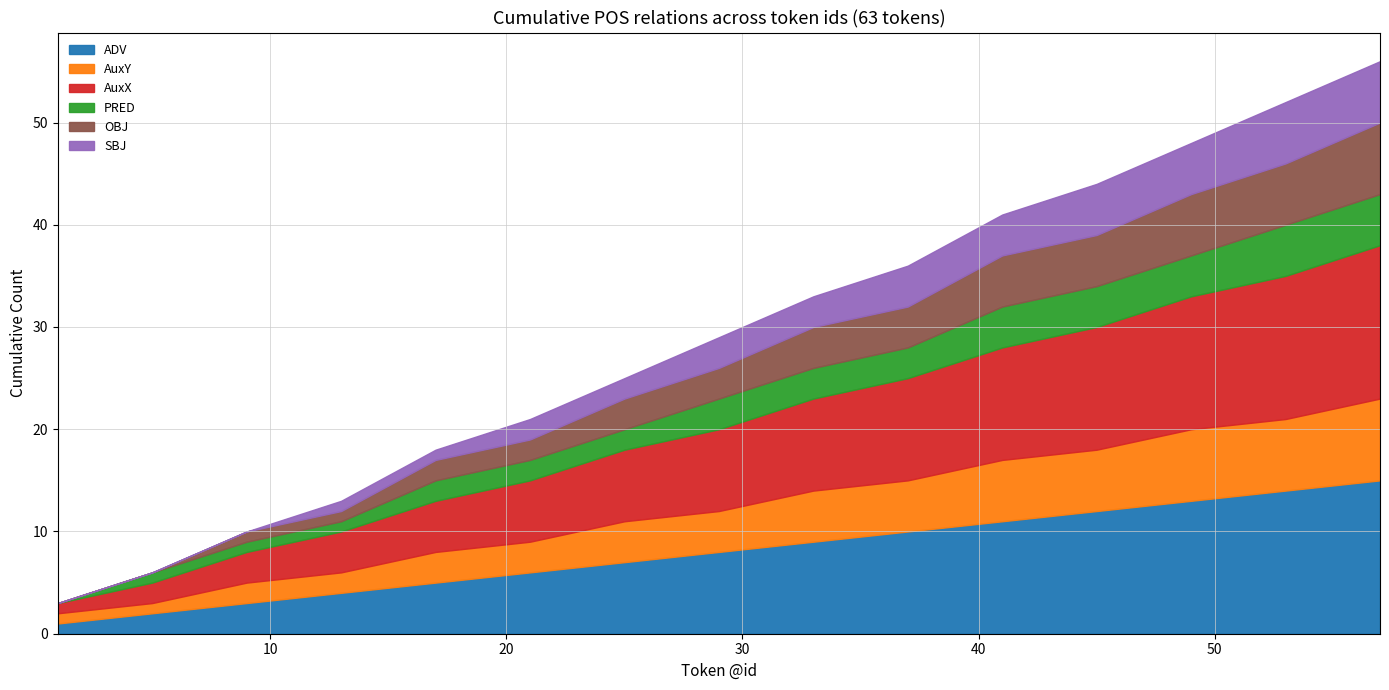

Which series has the largest total across all categories?

ADV